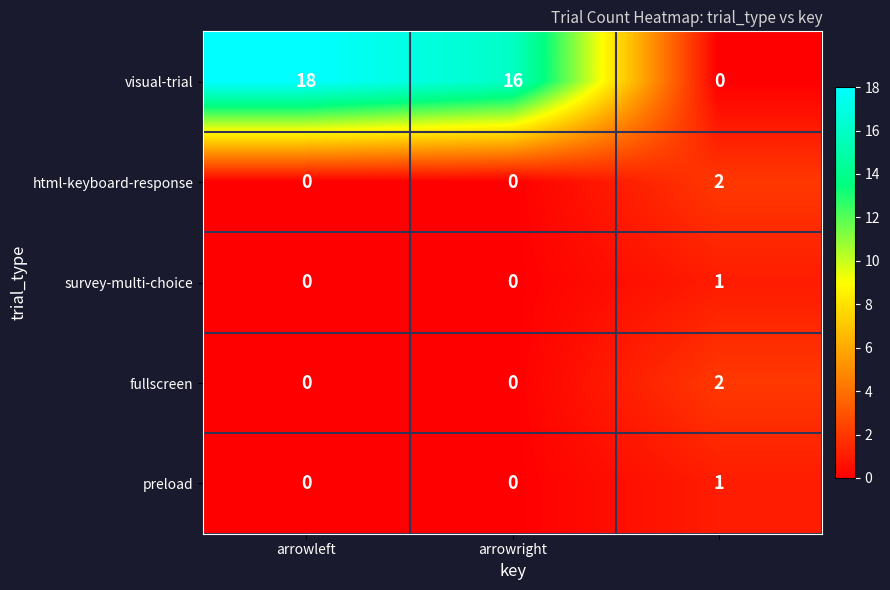

Which series has the widest spread of values?

visual-trial